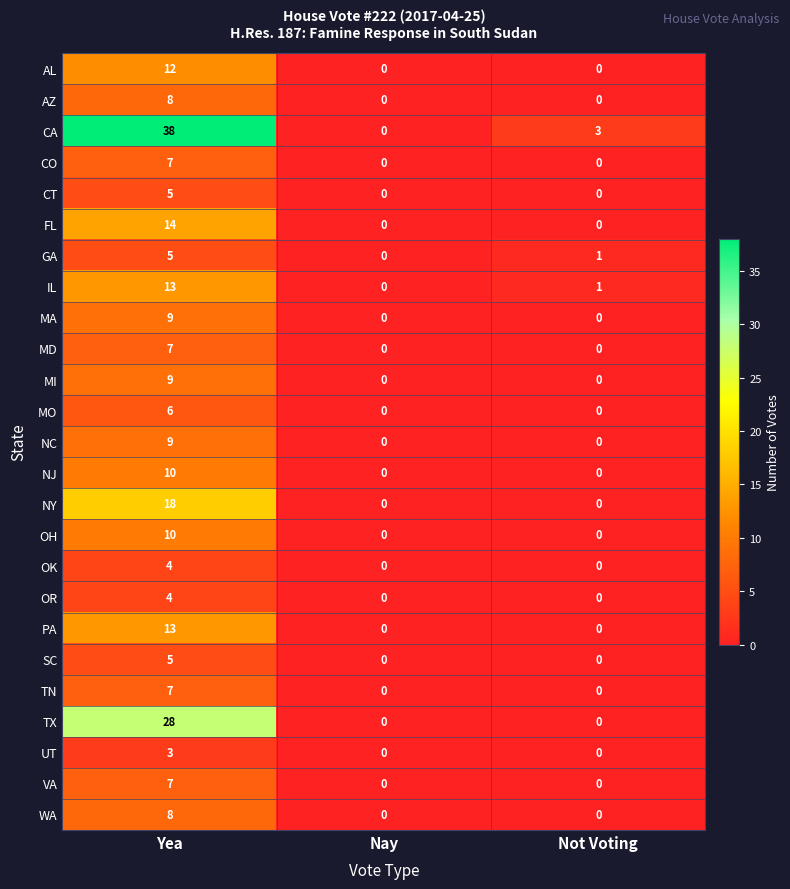

The NJ series shows -6 at Nay. True or false?

False